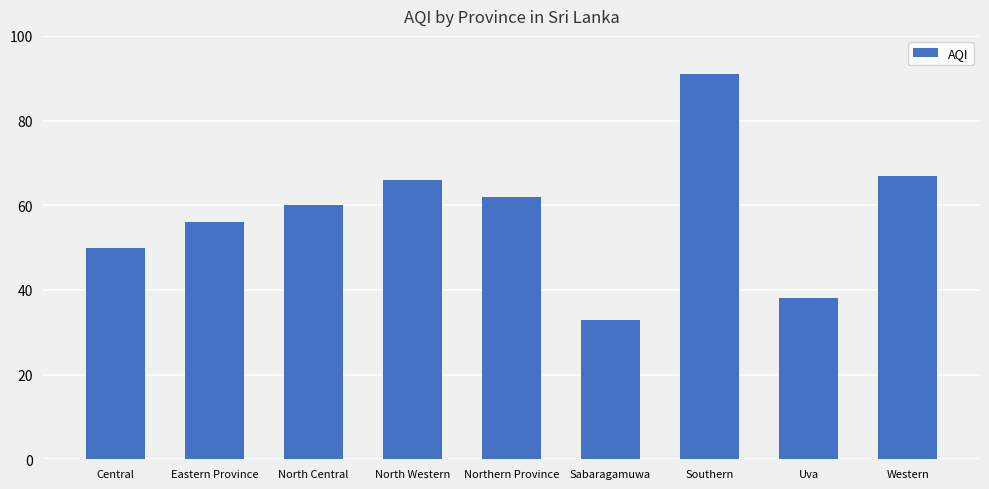

How many bars are there in total?

9